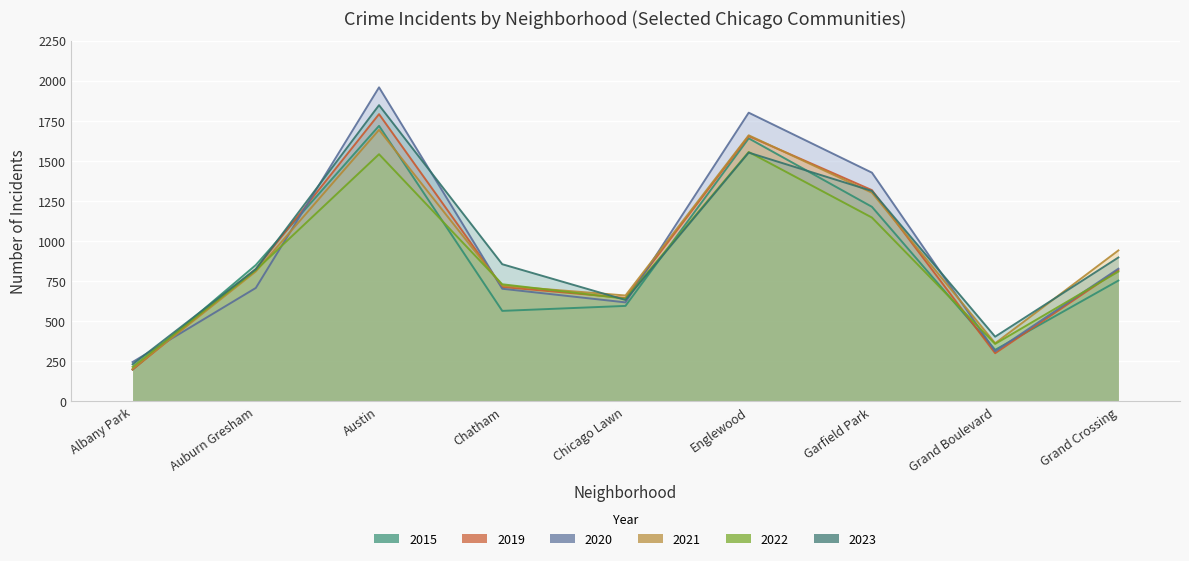

What is the difference between the 2021 values at Grand Boulevard and Albany Park?

160